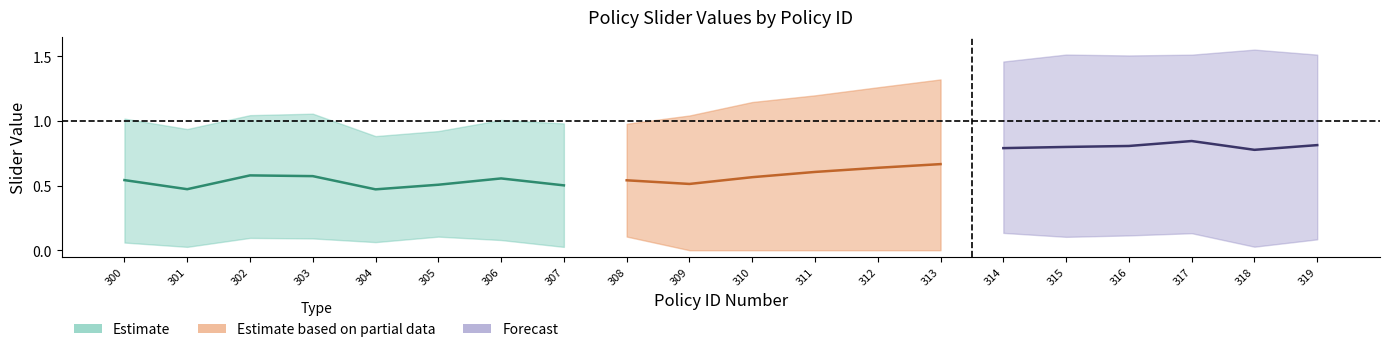

Is the value of Min Slider Value at 307 greater than the value of Max Slider Value at 308?

No